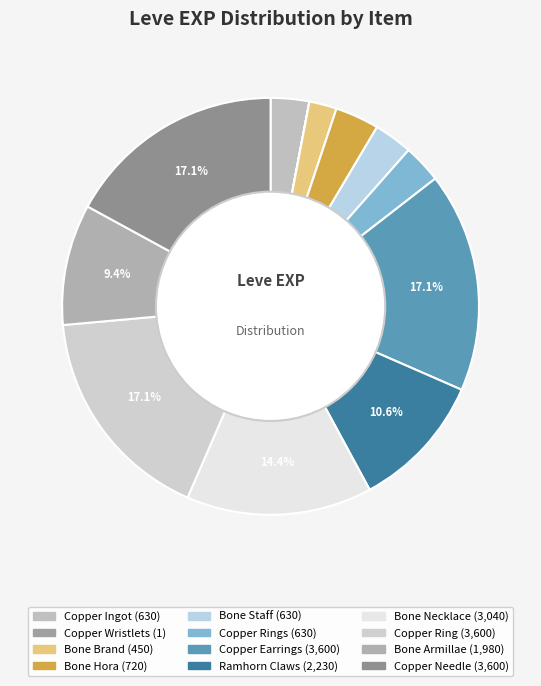

Which category has the smallest portion of the pie?

Copper Wristlets